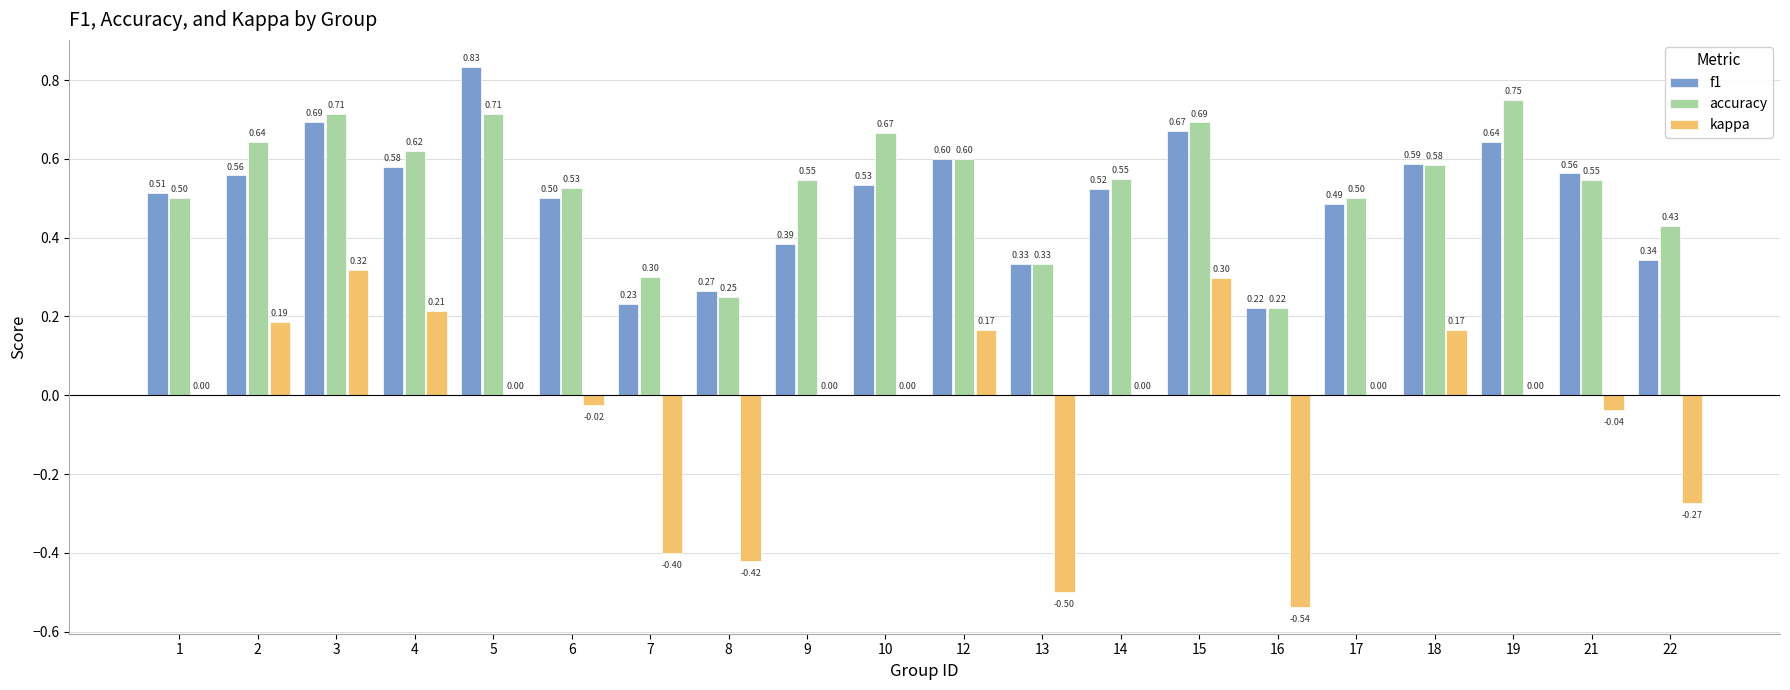

Between 7 and 19, which series saw the biggest shift?

accuracy